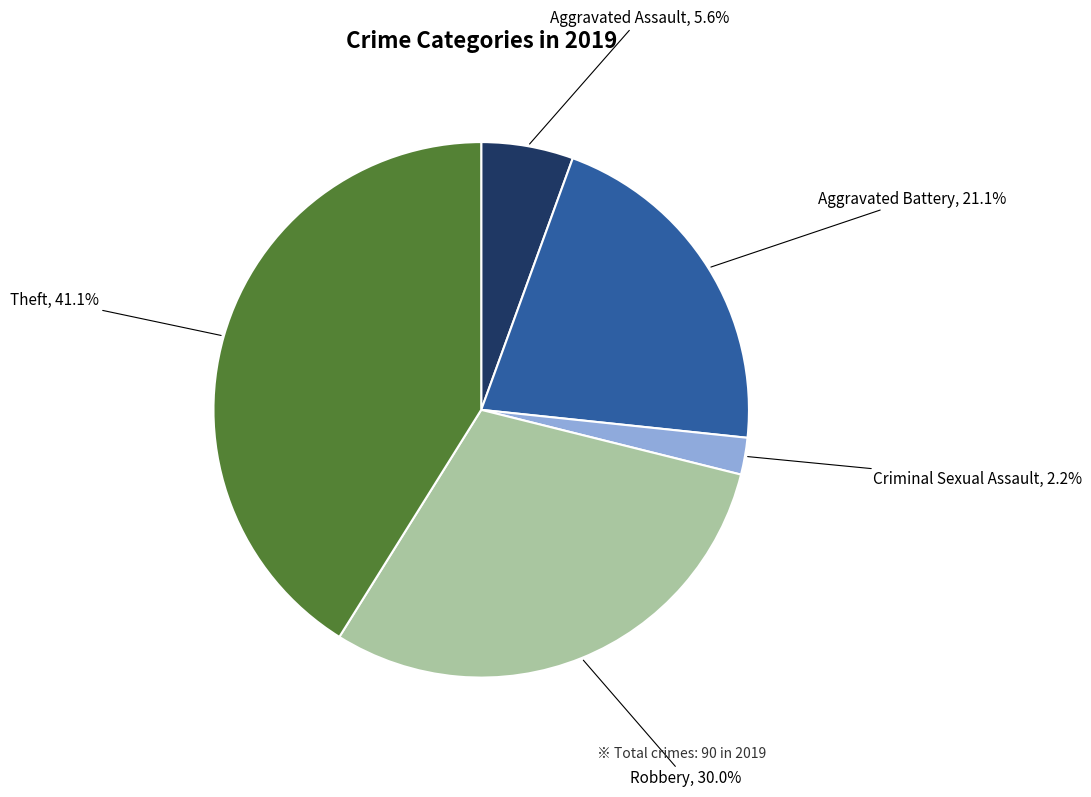

To the nearest percent, what is the difference between the largest and smallest slice percentages?

39%